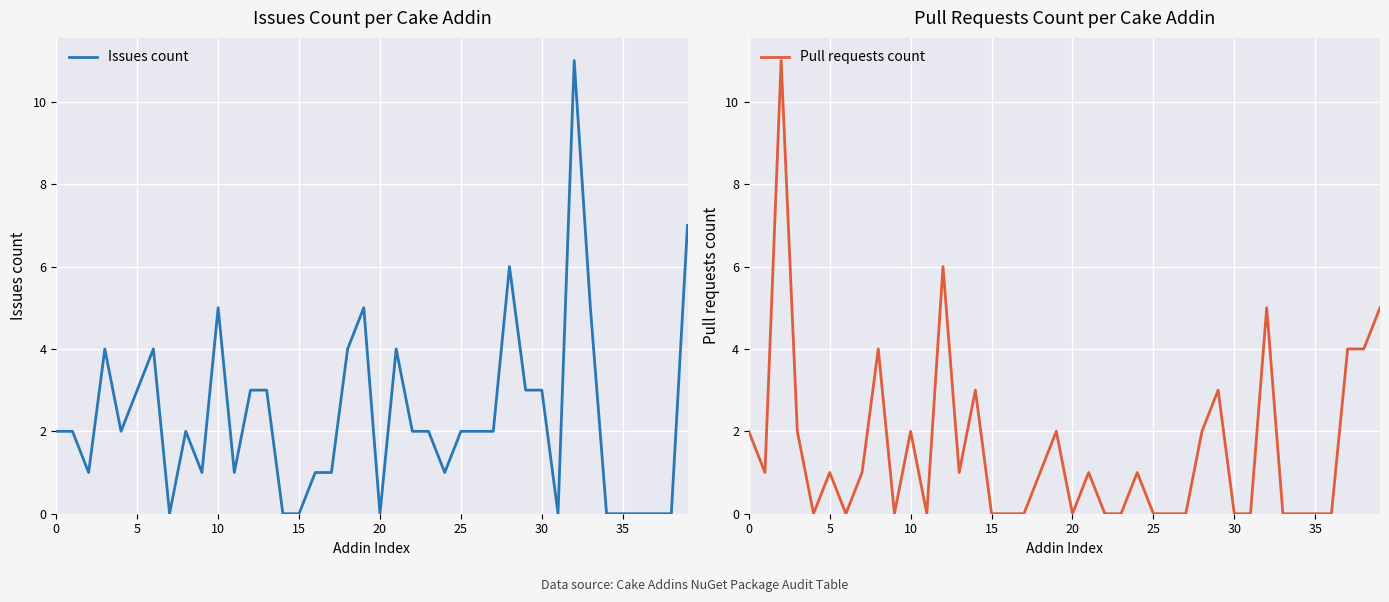

Rank the series by their average value, from highest to lowest.

Issues count, Pull requests count